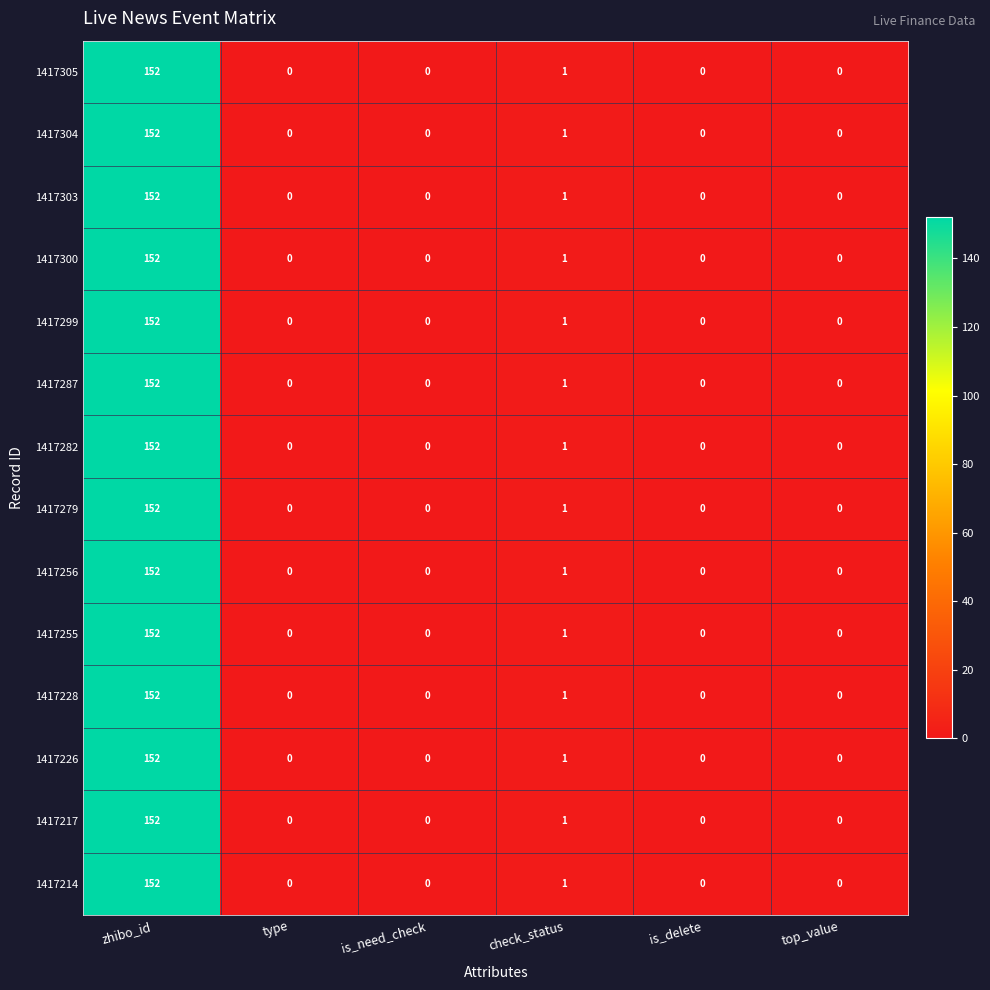

What is the greatest value displayed?

152